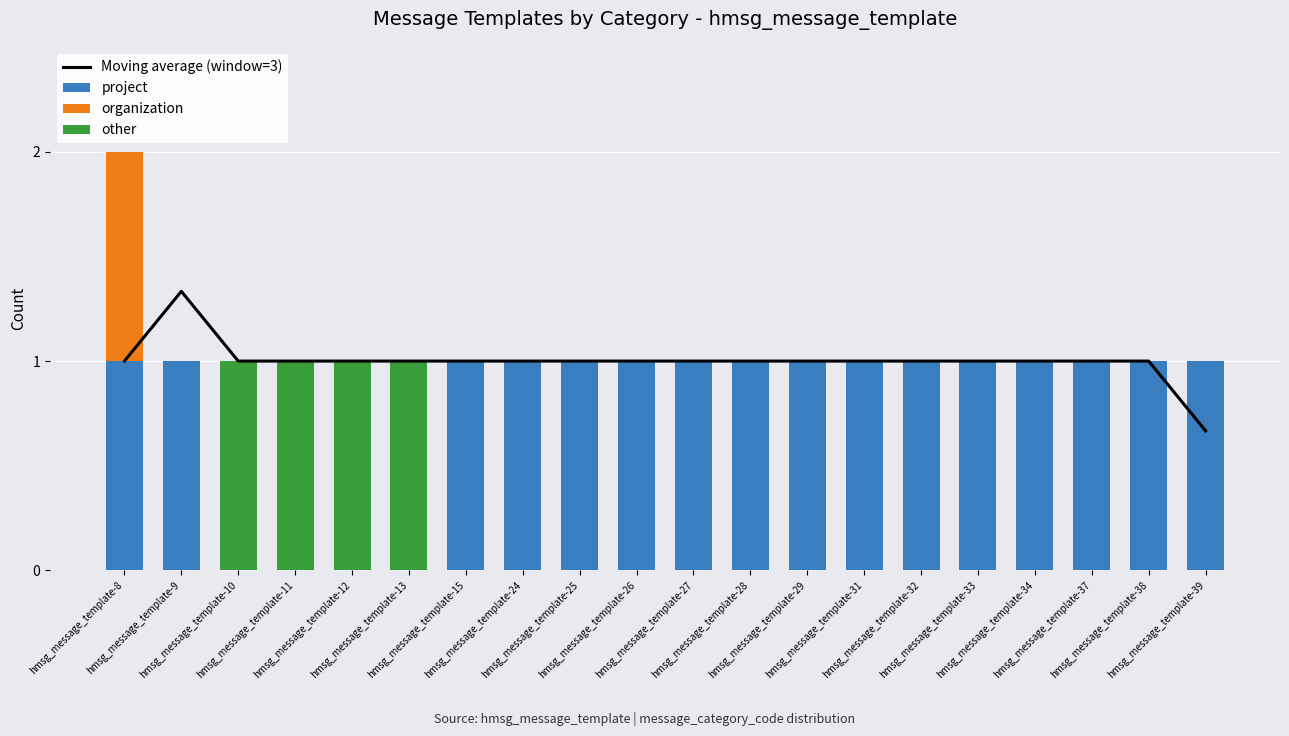

Which series has the largest range (max minus min)?

project